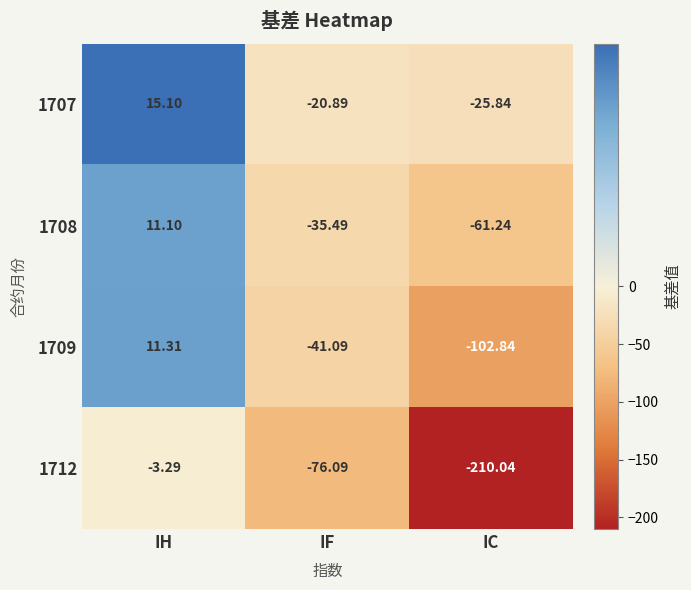

At which category is the sum across all series the highest?

IH